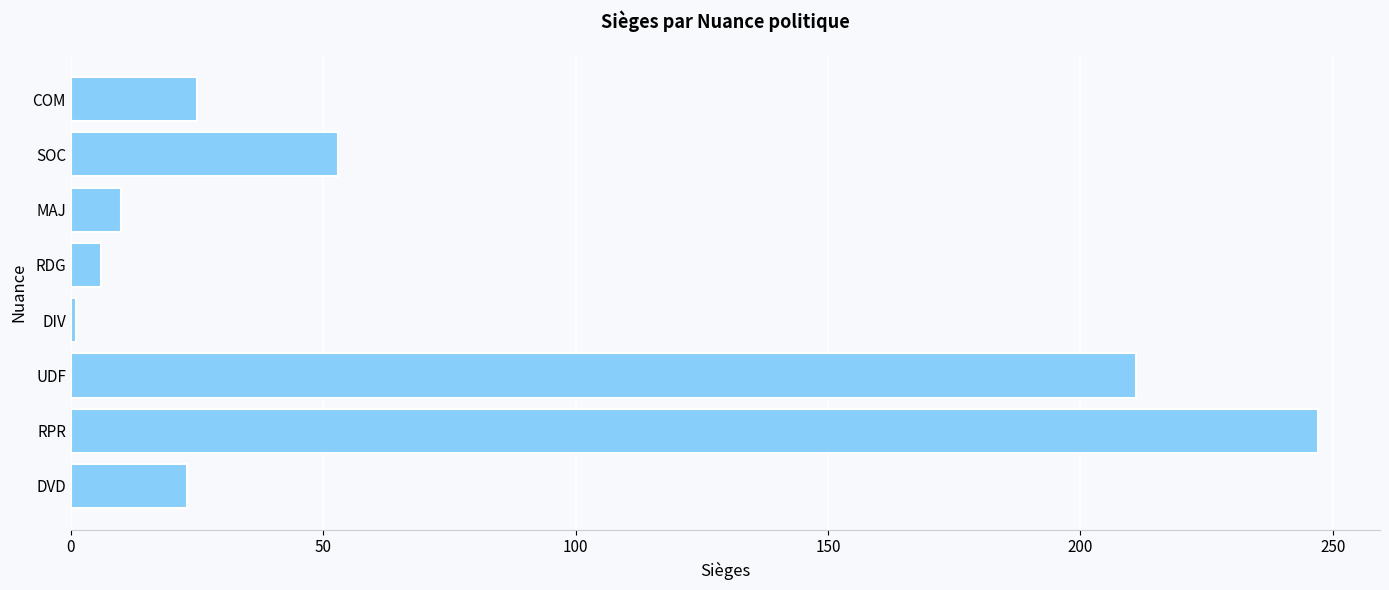

What is the sum of all values?

576